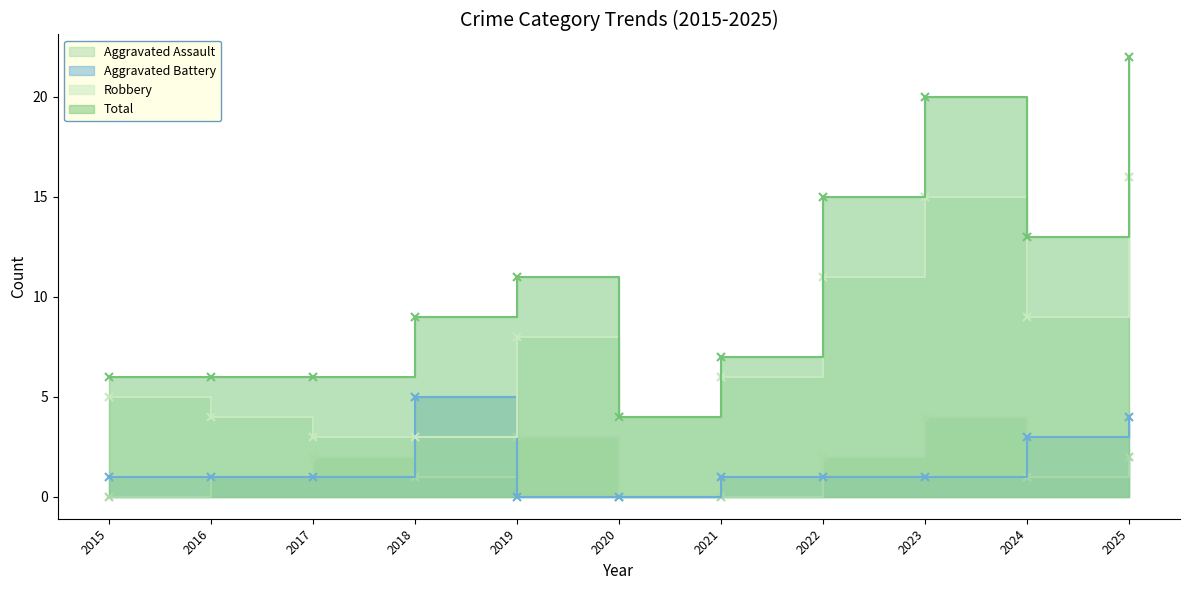

True or false: Total has more than 2 interior local peaks.

False